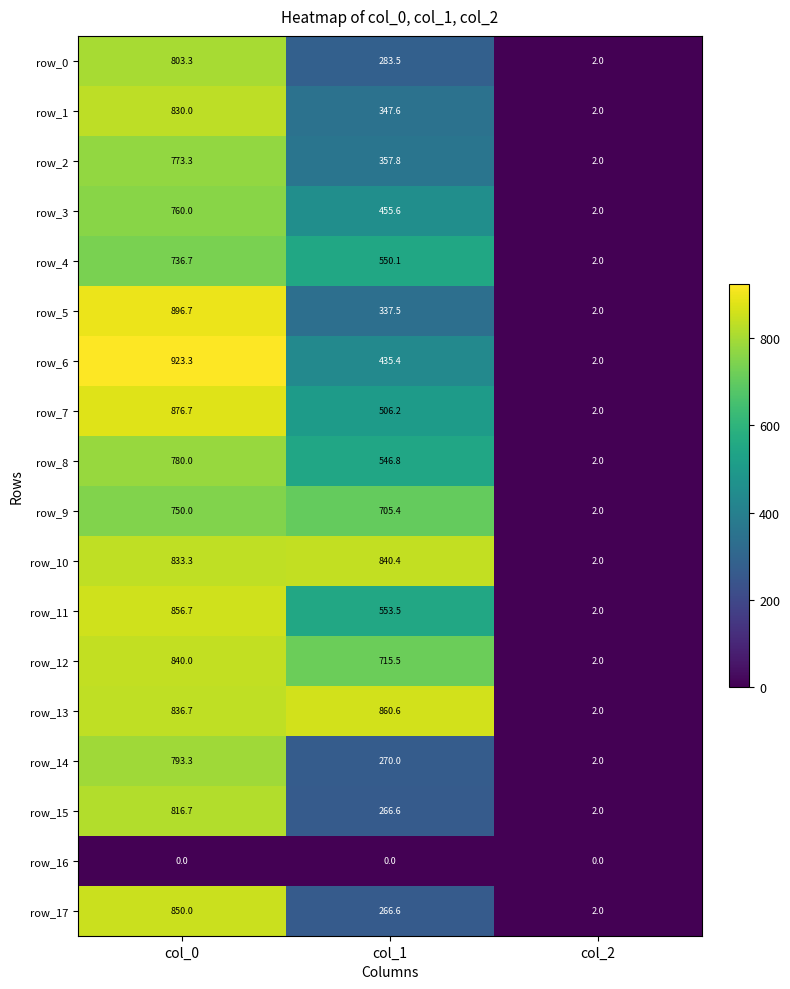

Which series has the largest range (max minus min)?

row_6